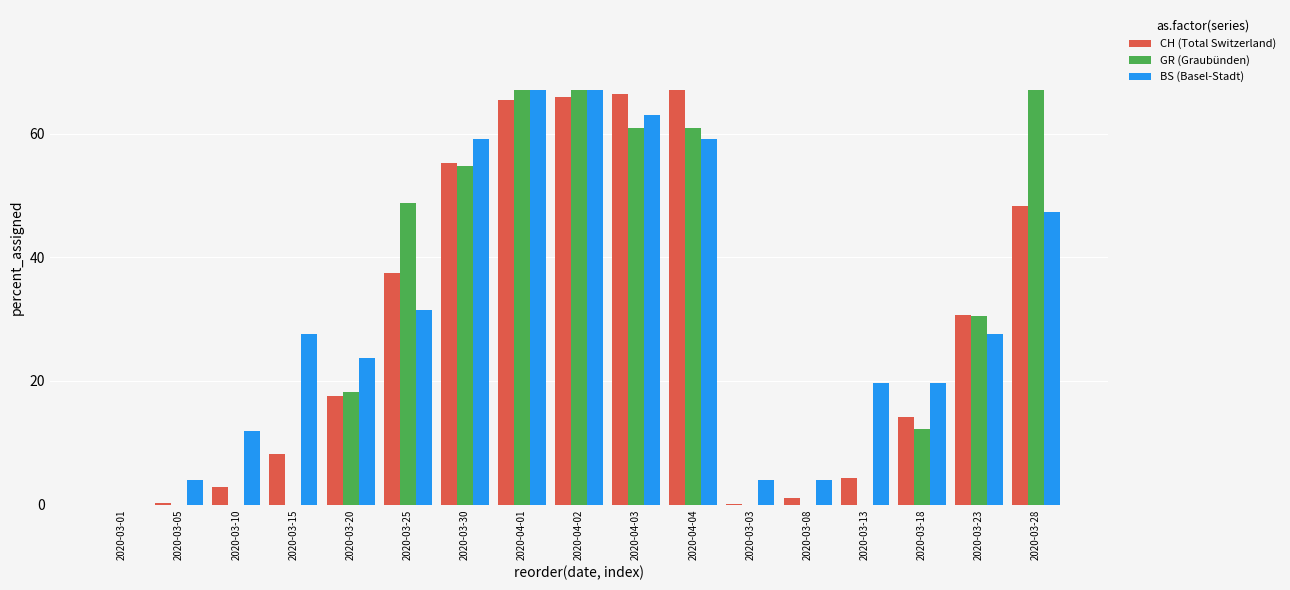

What is the greatest value displayed?

67.0